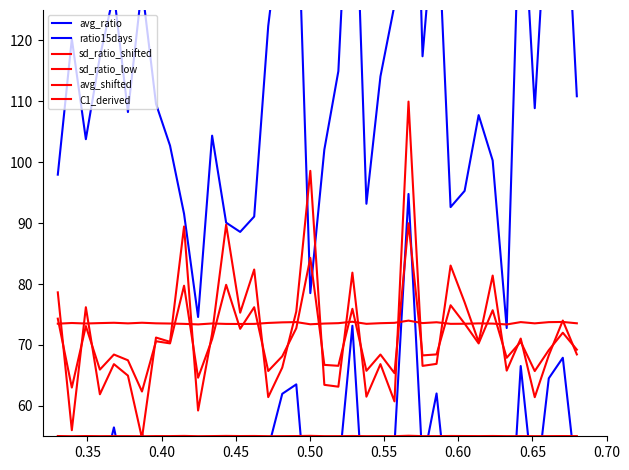

True or false: avg_shifted has a value of 118.5 at 0.35.

False